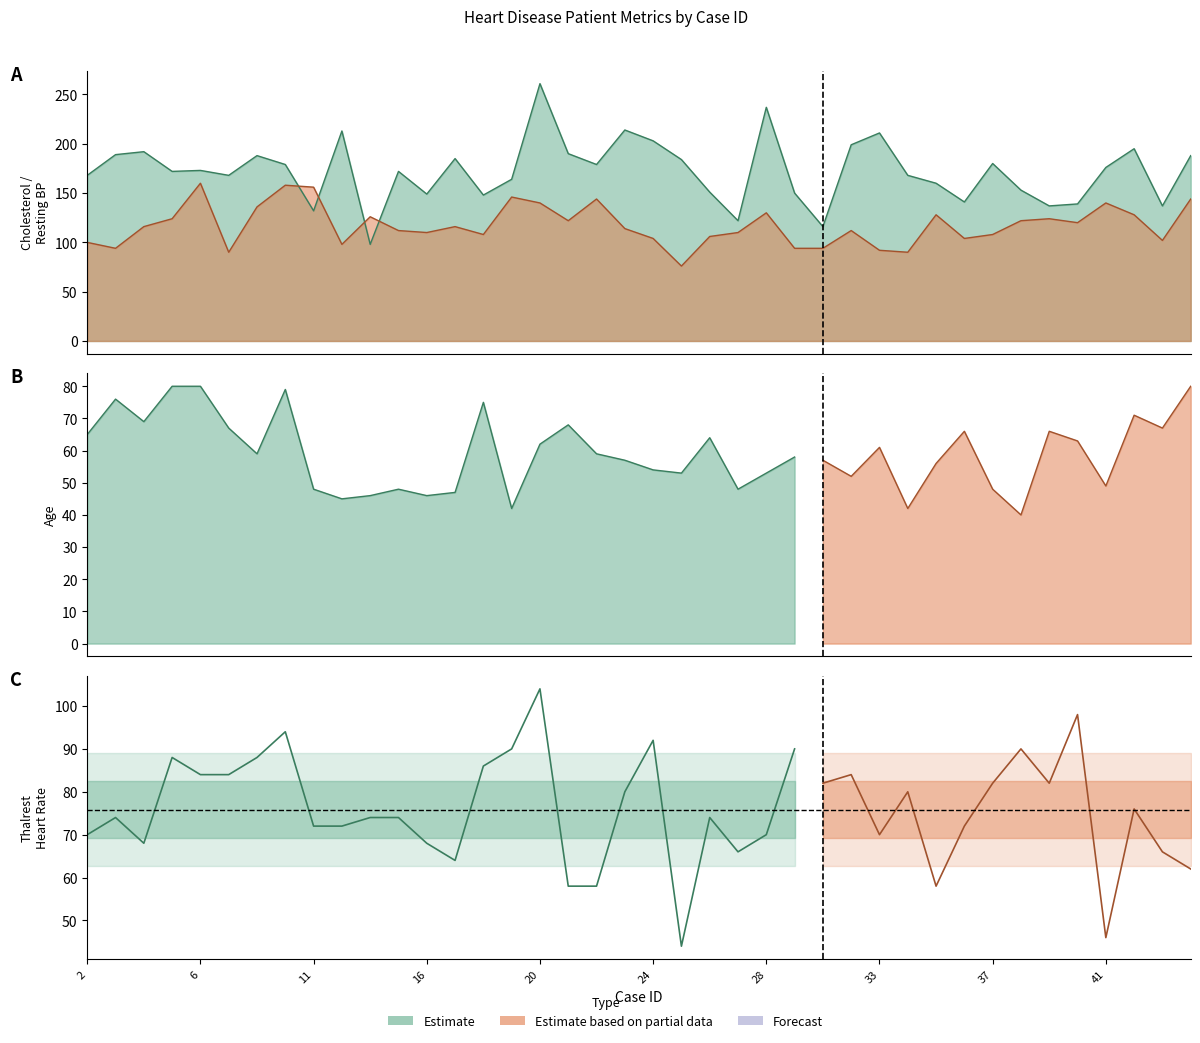

At which label does chol reach its peak?

20